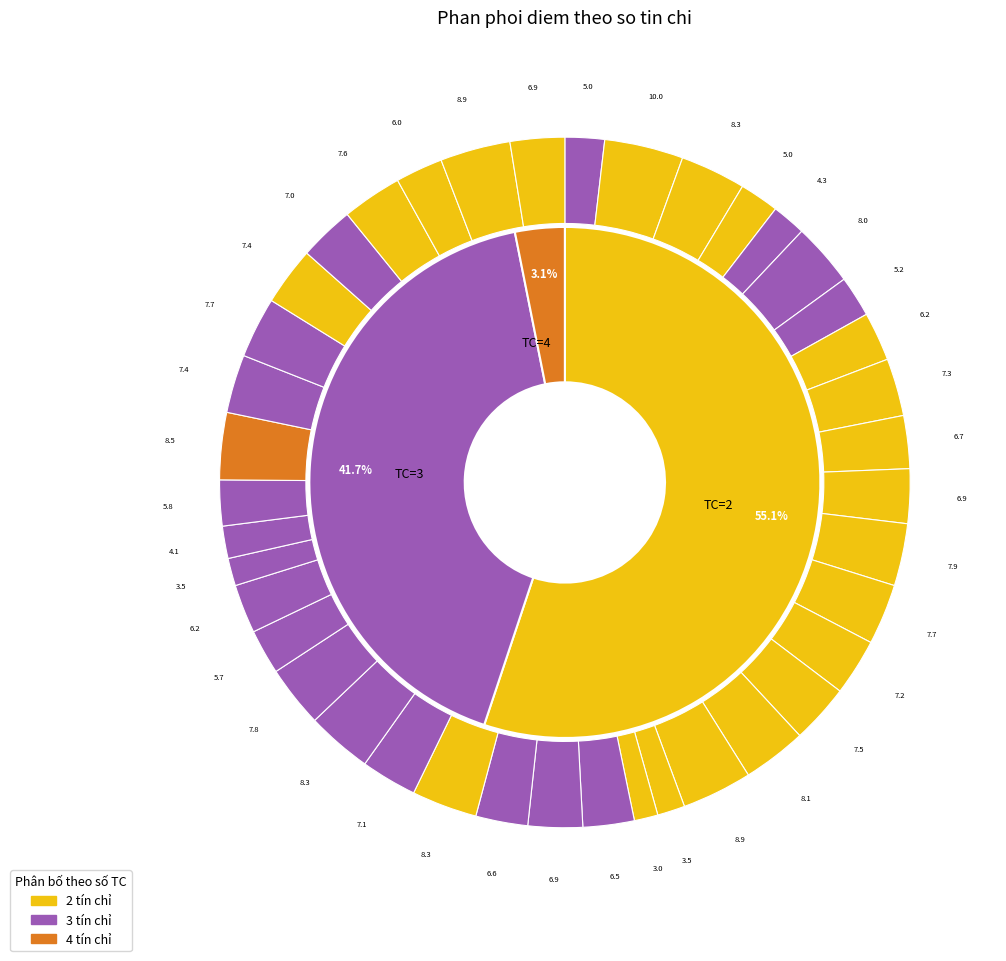

Does IS330 account for over 50% of the chart?

No